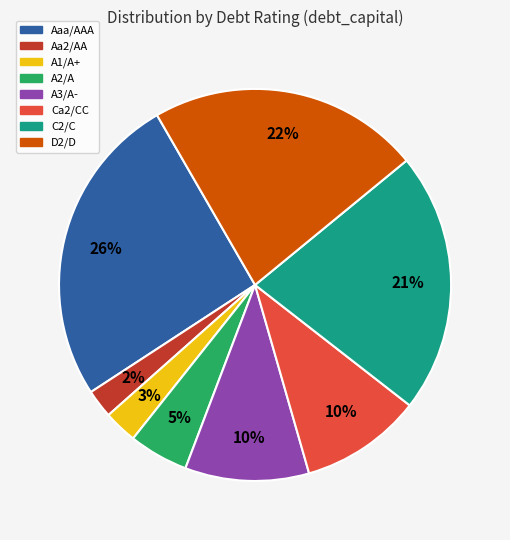

What percentage is the Aaa/AAA slice, to the nearest percent?

26%